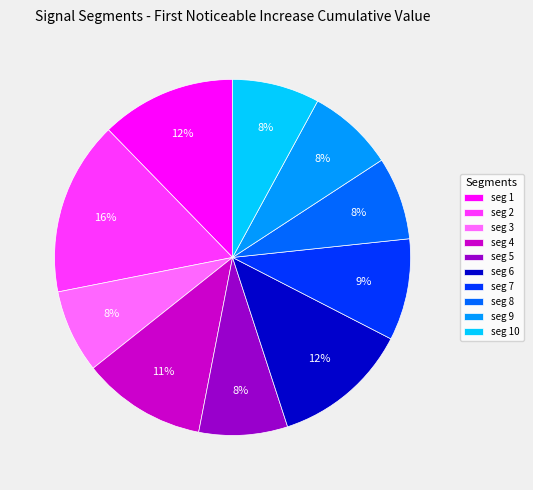

How many slices are in this pie chart?

10